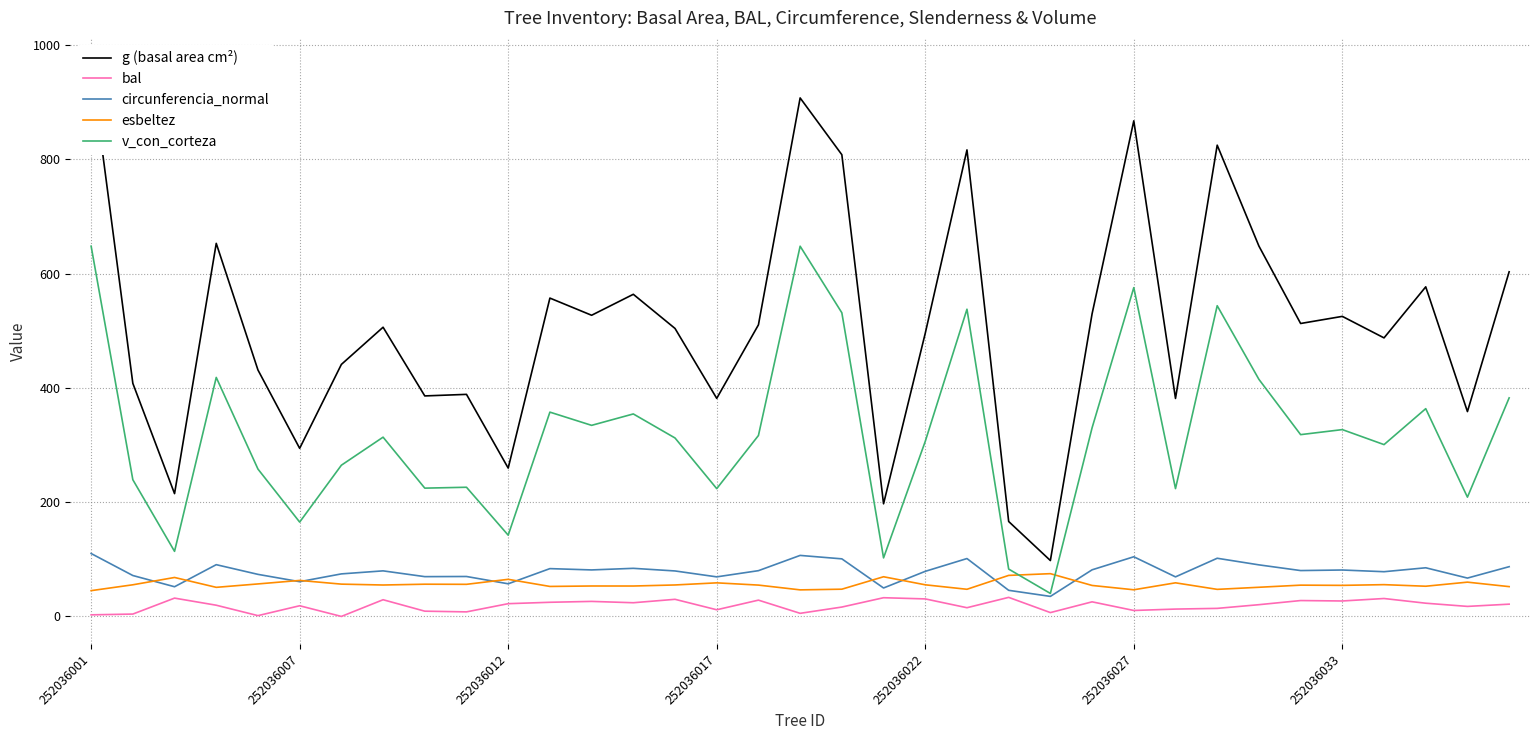

True or false: g (basal area cm²) and v_con_corteza intersect in this chart.

False